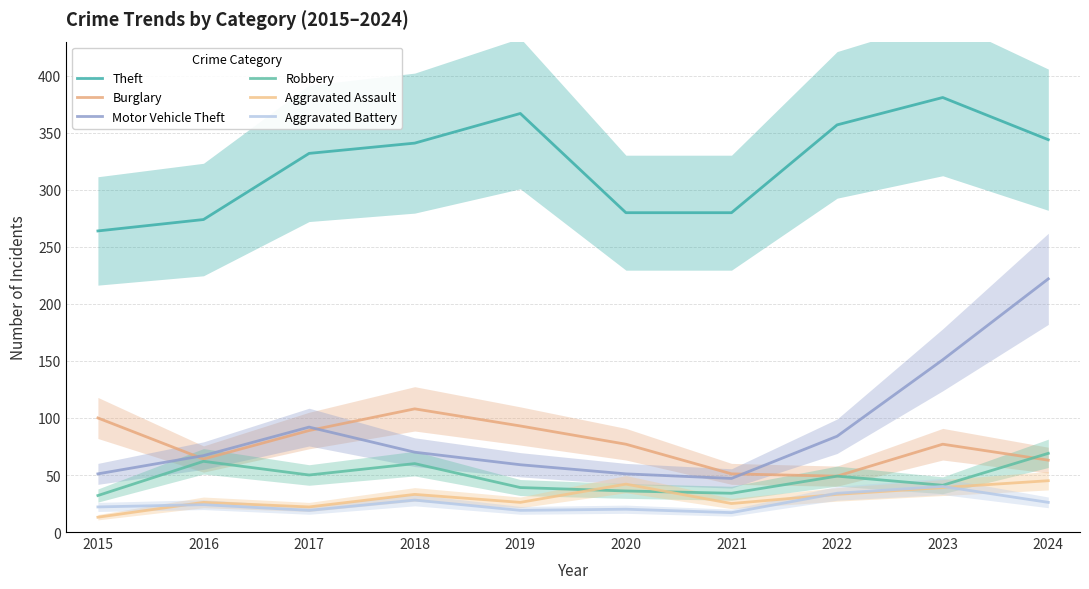

How many interior local peaks does the Motor Vehicle Theft series have?

1